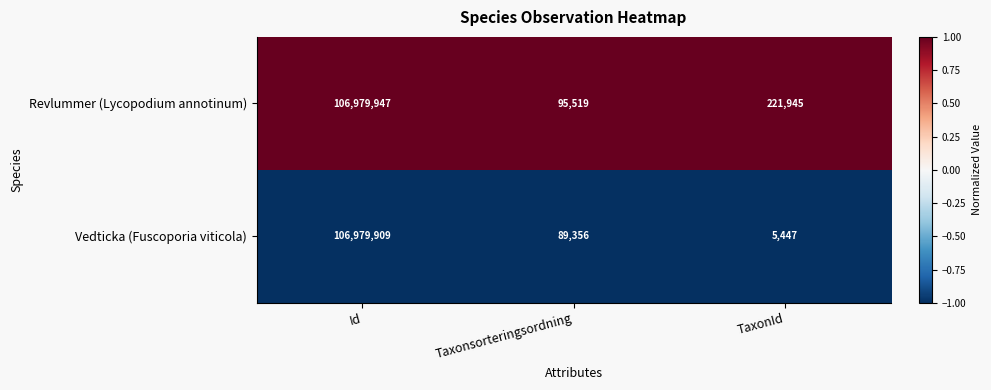

Rank the series at Taxonsorteringsordning from lowest to highest value.

Vedticka (Fuscoporia viticola), Revlummer (Lycopodium annotinum)